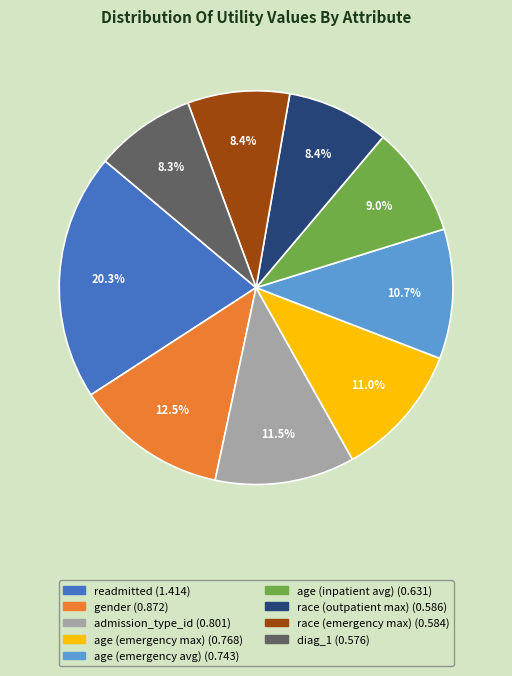

The race (emergency max) slice represents 8% of the pie. True or false?

True